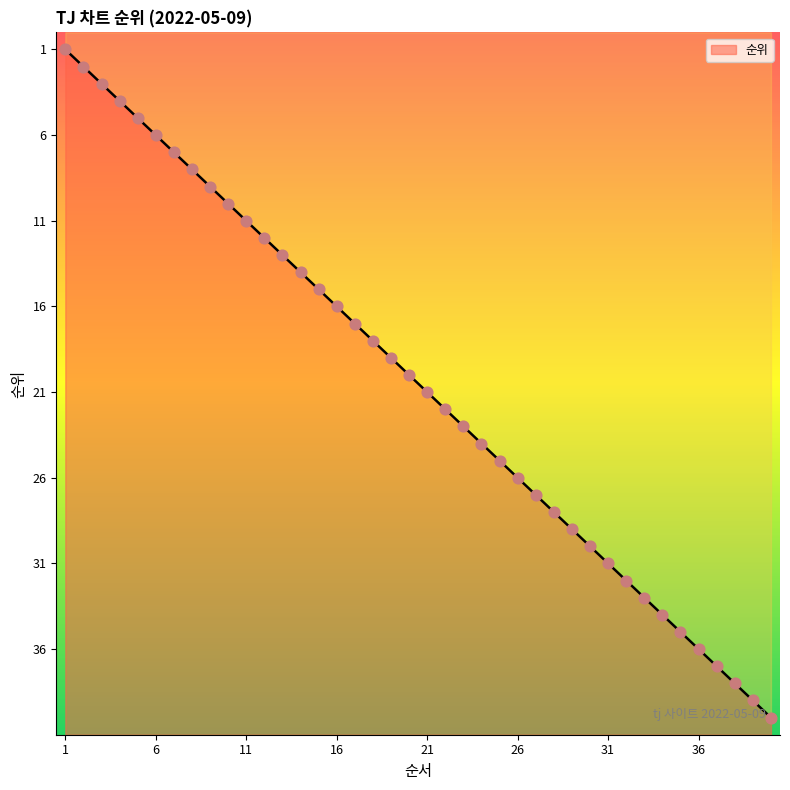

Approximately how many times larger is the value at 37 compared to 3?

12.3